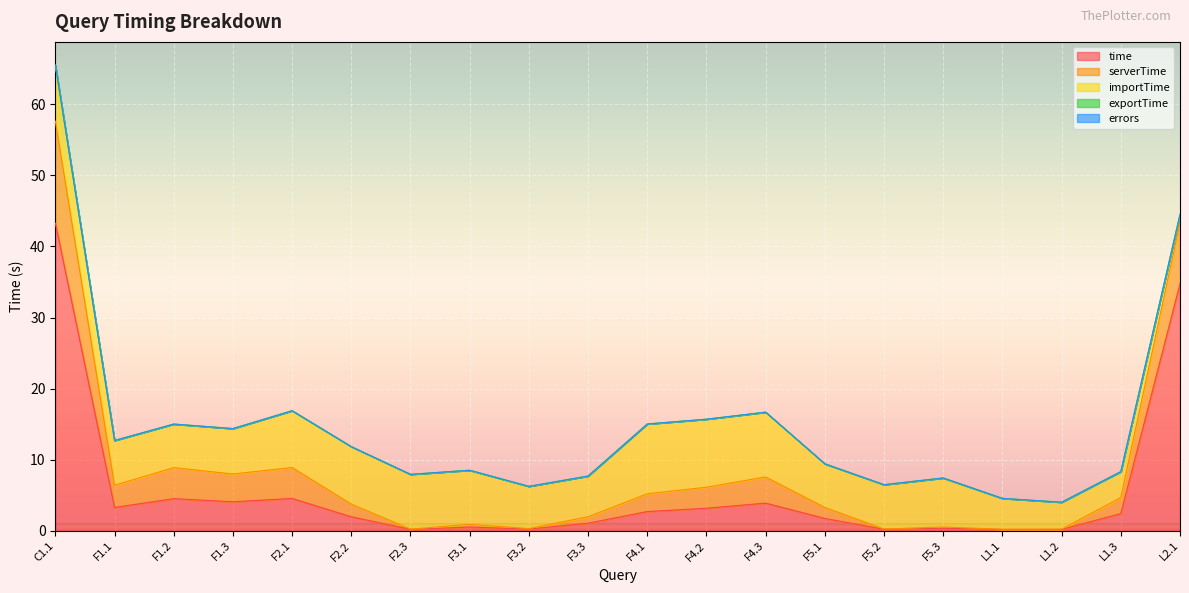

Which category has the lowest value in the importTime series?

L2.1